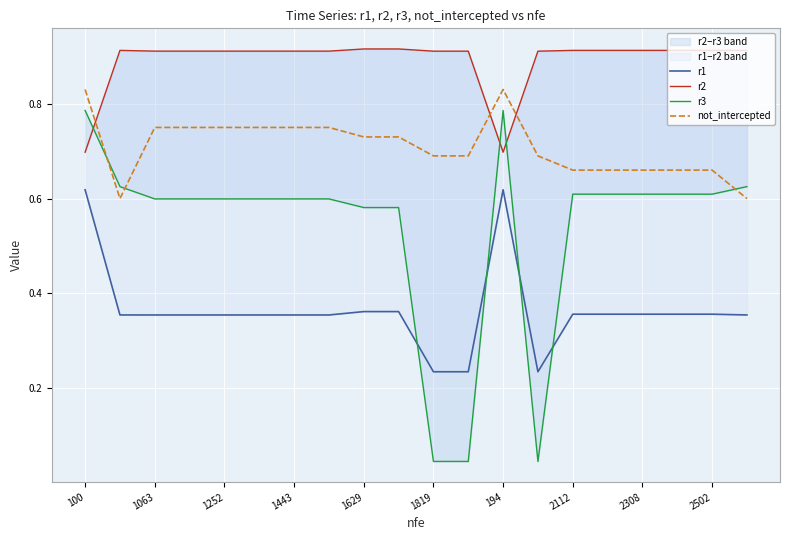

The value of not_intercepted at 1443 is 0.5. True or false?

False